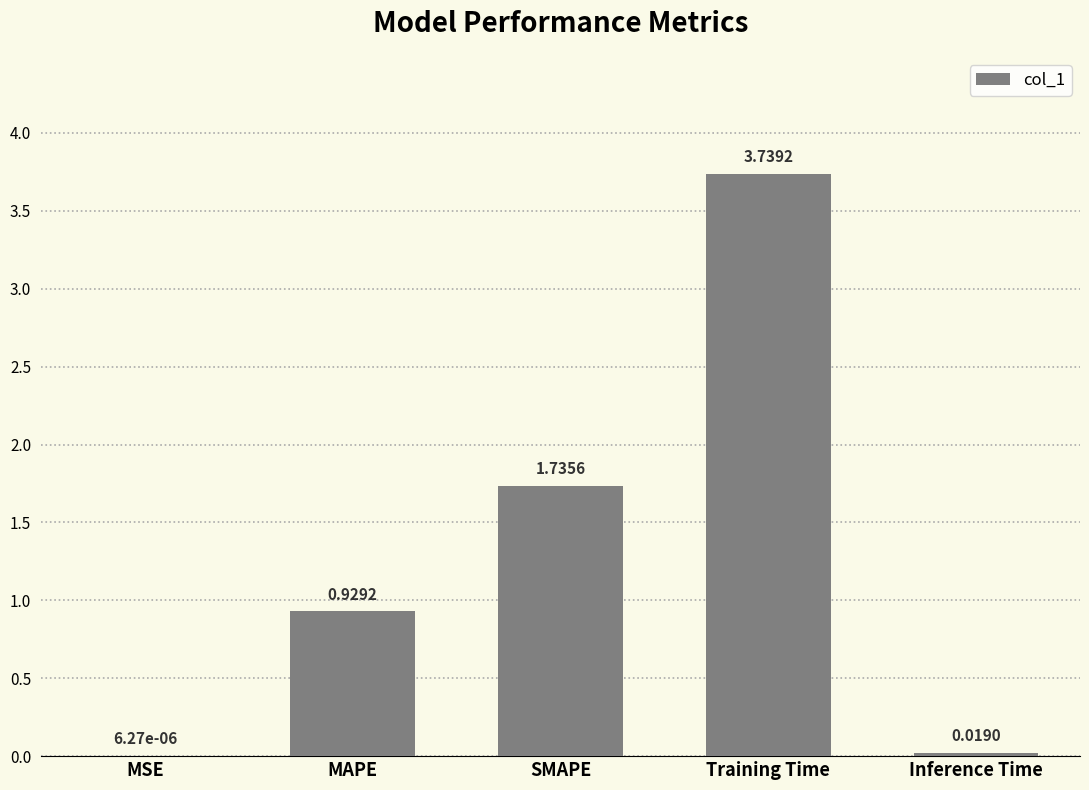

Which has a higher value, MSE or MAPE?

MAPE